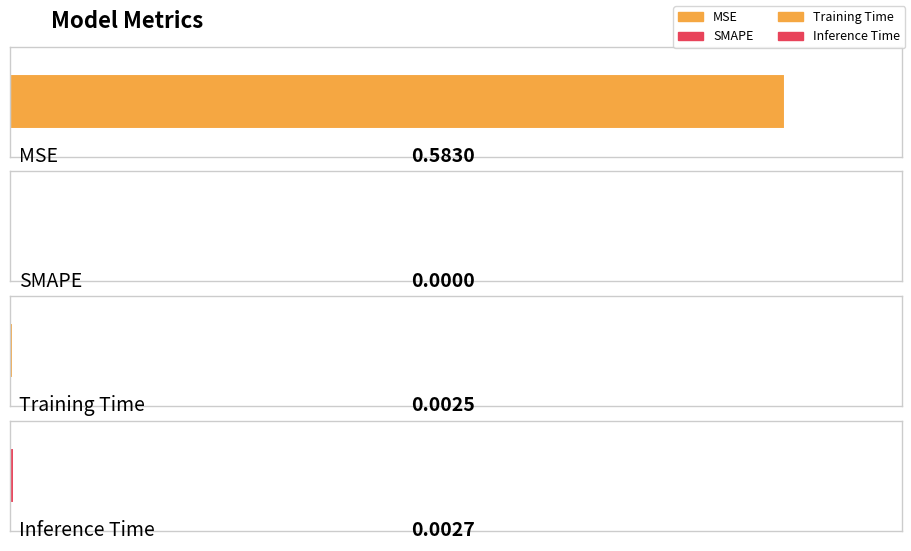

Reading right to left, list all the values displayed in this chart.

0.0	0.0	0.0	0.6